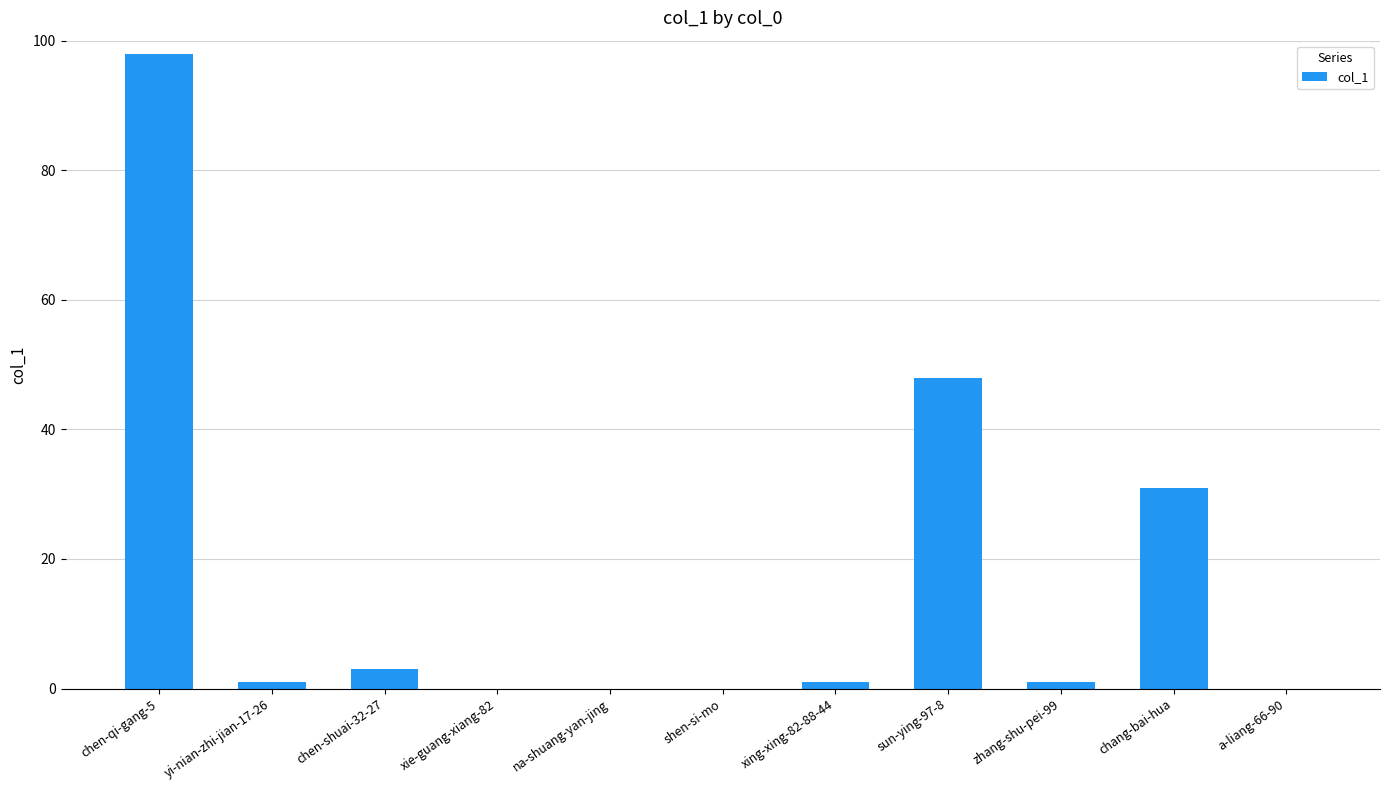

Between a-liang-66-90 and sun-ying-97-8, which is larger?

sun-ying-97-8